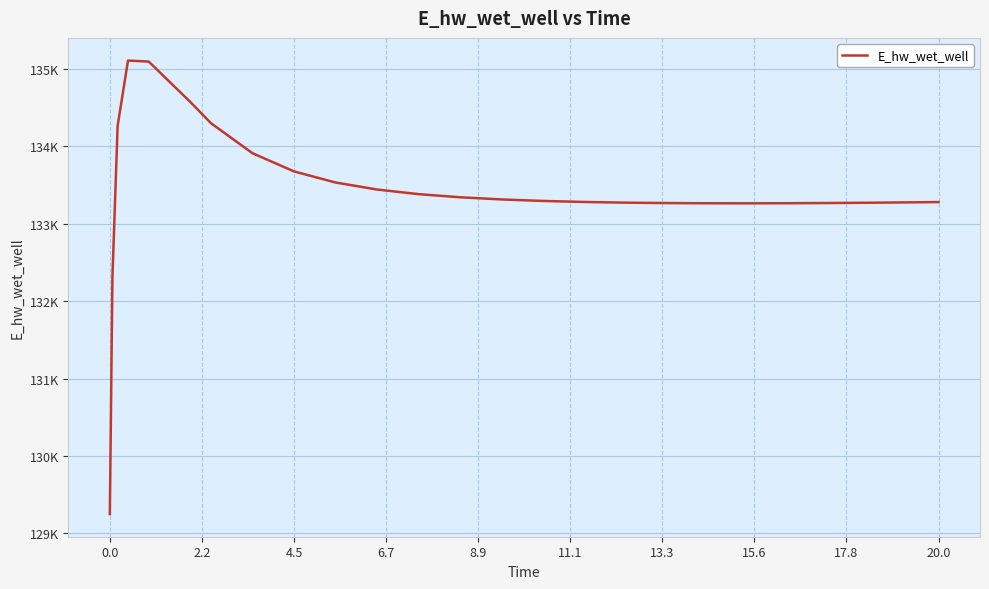

What is the average value?

133419.8